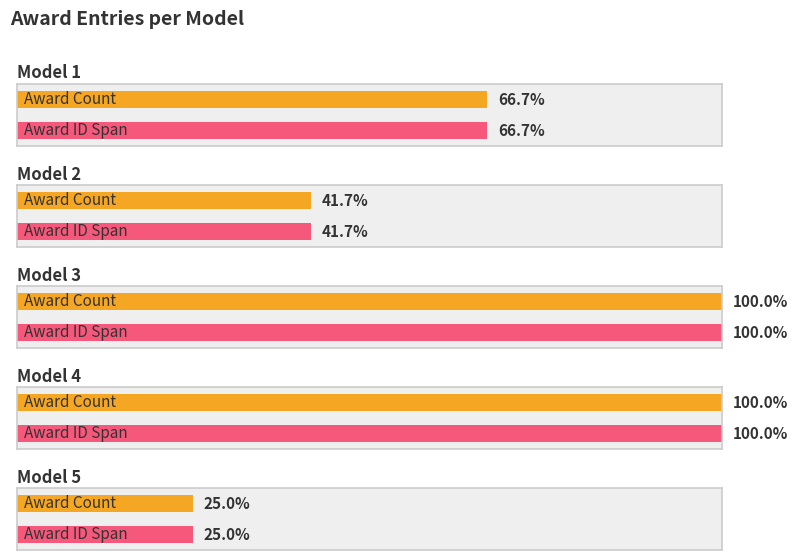

Is it true that model_id equals 1 at Model 1?

True